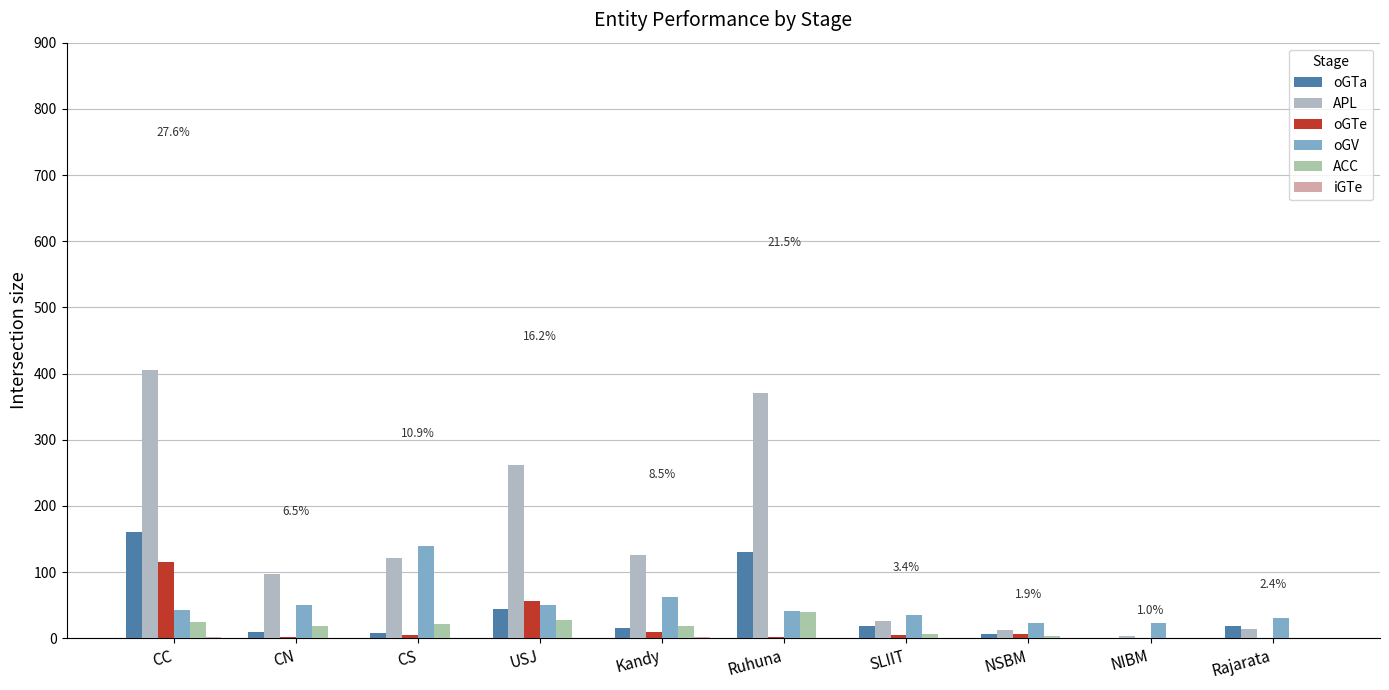

Where does the oGV series first go above 43?

CN